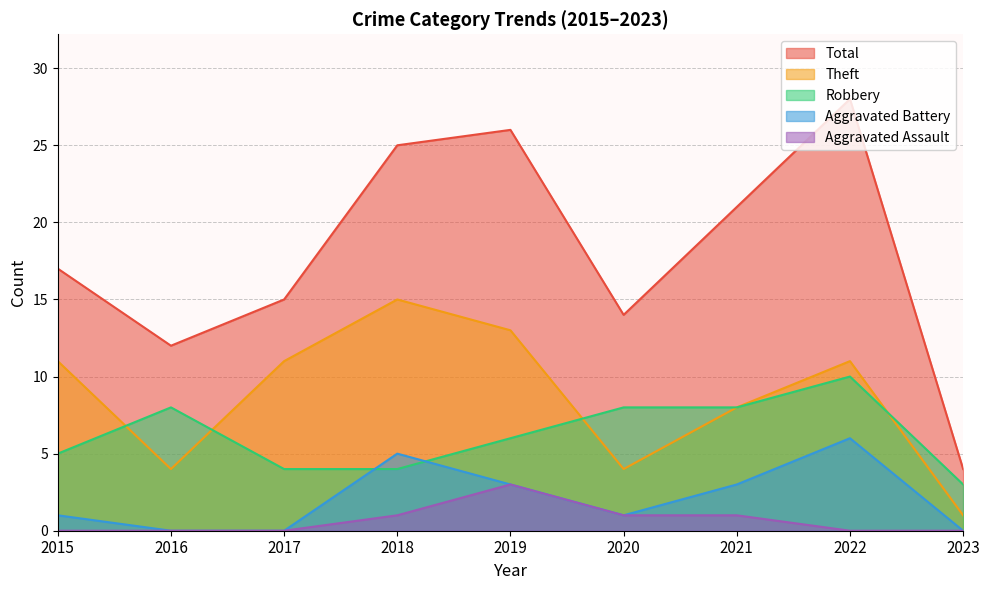

Reading left to right, extract all data points from this chart.

Robbery: 2015=5	2016=8	2017=4	2018=4	2019=6	2020=8	2021=8	2022=10	2023=3
Theft: 2015=11	2016=4	2017=11	2018=15	2019=13	2020=4	2021=8	2022=11	2023=1
Total: 2015=17	2016=12	2017=15	2018=25	2019=26	2020=14	2021=21	2022=28	2023=4
Aggravated Battery: 2015=1	2016=0	2017=0	2018=5	2019=3	2020=1	2021=3	2022=6	2023=0
Aggravated Assault: 2015=0	2016=0	2017=0	2018=1	2019=3	2020=1	2021=1	2022=0	2023=0